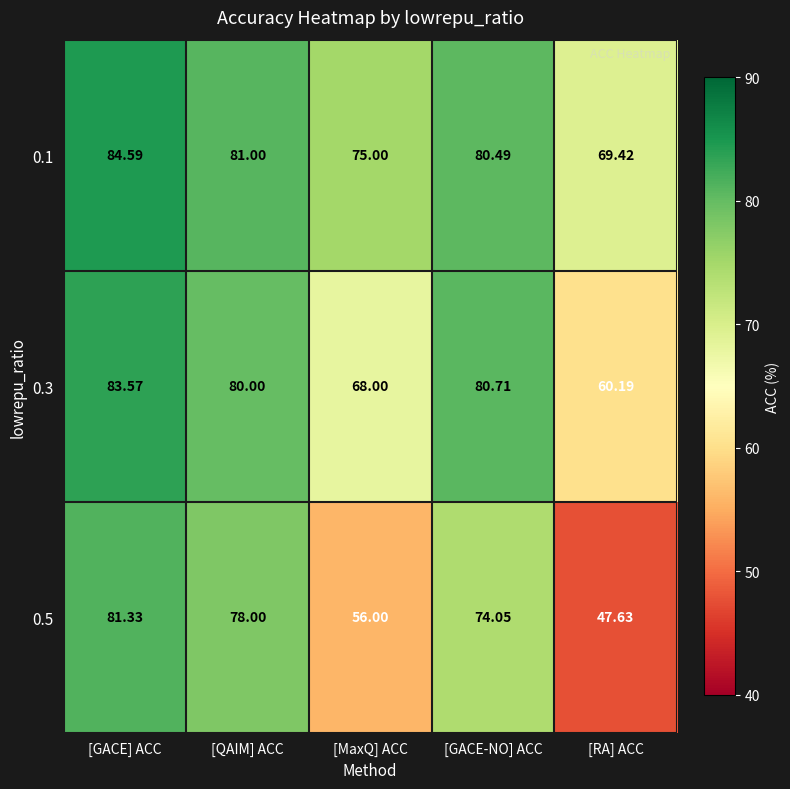

Rank the categories by 0.1 value from highest to lowest.

[GACE] ACC, [QAIM] ACC, [GACE-NO] ACC, [MaxQ] ACC, [RA] ACC